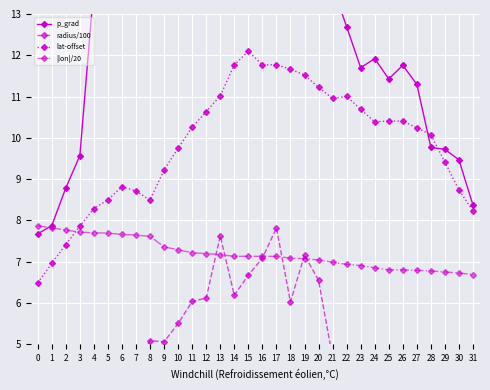

What is the value of the radius/100 point at the 26th from the left?

2.3